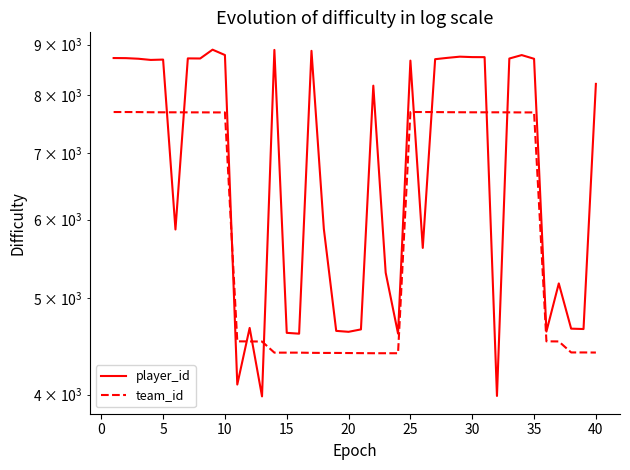

Rank the series by their maximum value, from highest to lowest.

player_id, team_id